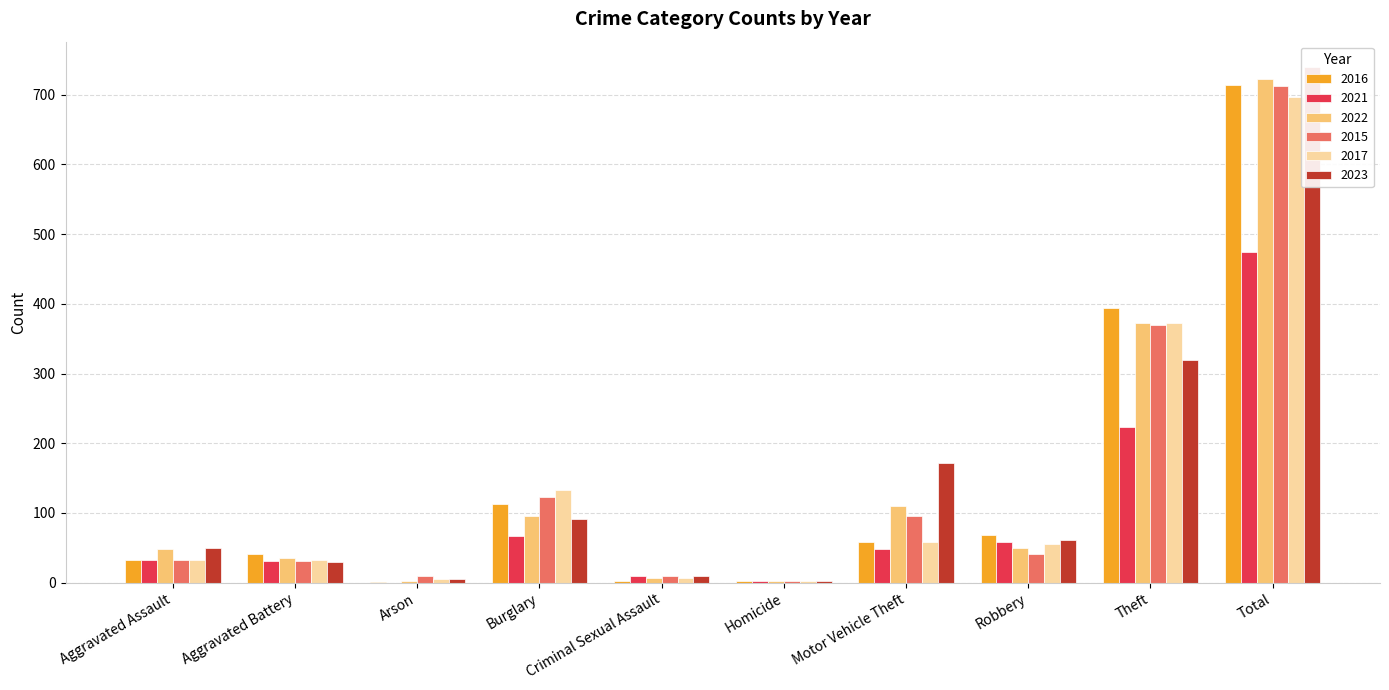

What is the difference between the 2017 values at Aggravated Assault and Robbery?

23